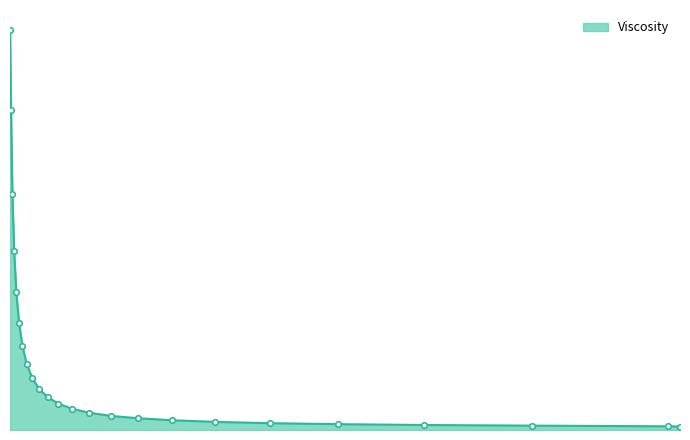

What is the value of the 21st point from the left?

2.4